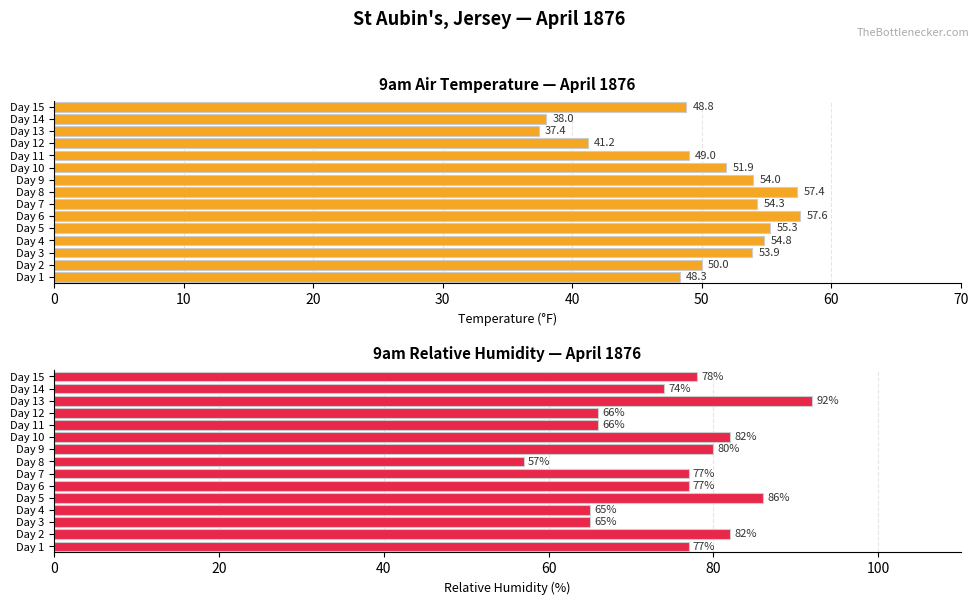

Does the chart contain stacked bars?

No